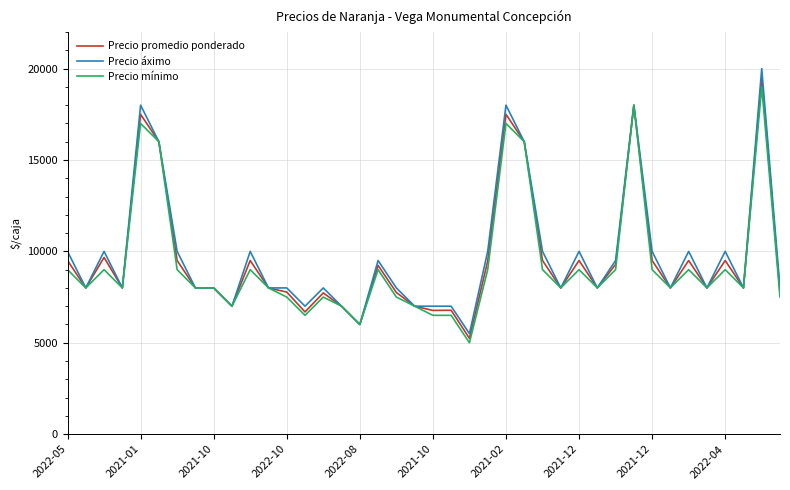

What is the lowest value of the Precio áximo series?

5500